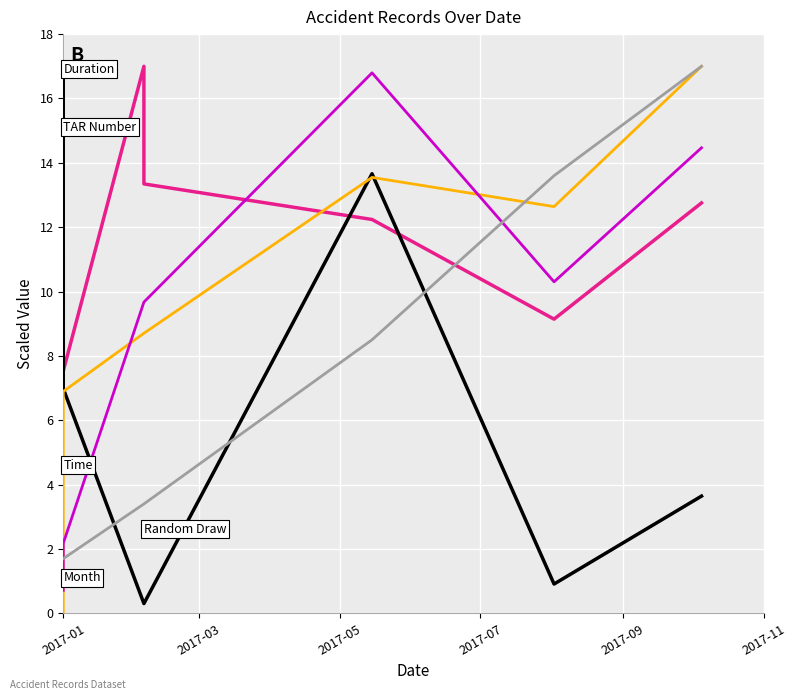

Does the chart display data point markers on the line(s)?

No